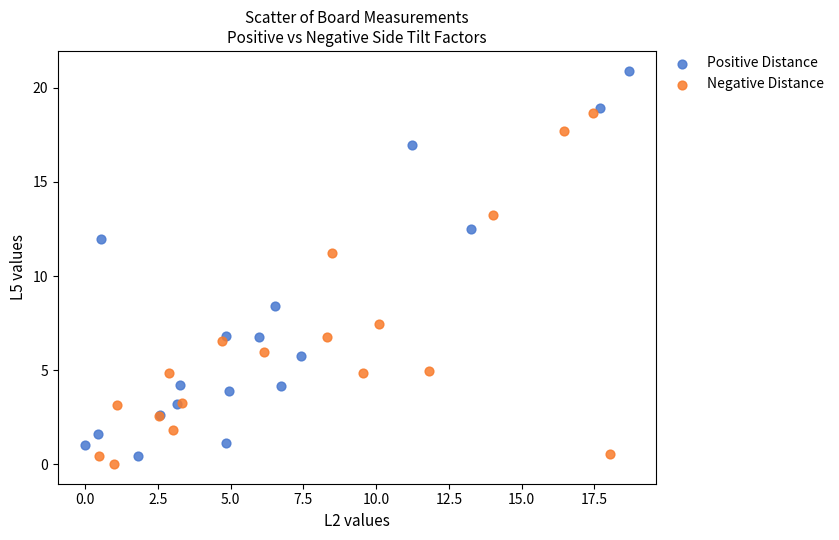

Which series contains the highest Y value?

Positive Distance